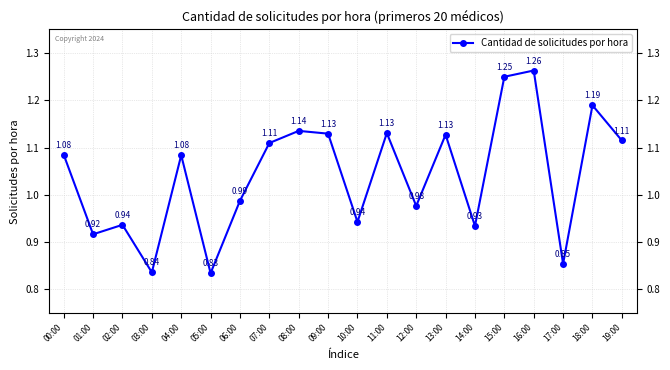

How many categories are shown in the chart?

20